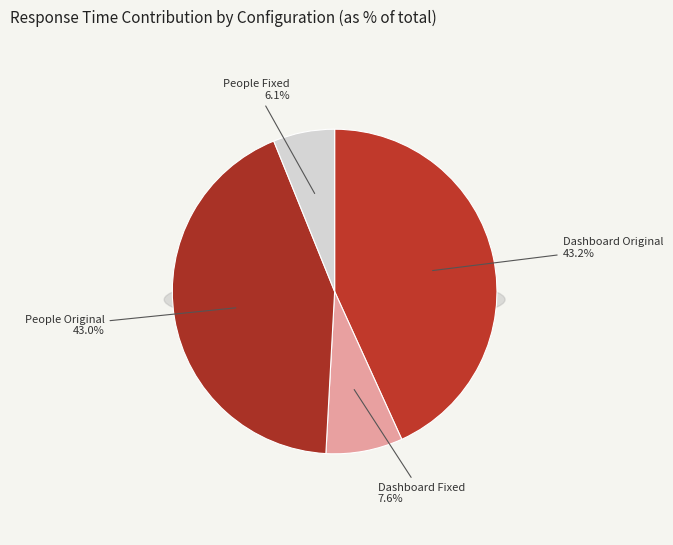

What is the total percentage of People Fixed and Dashboard Original?

49.3%